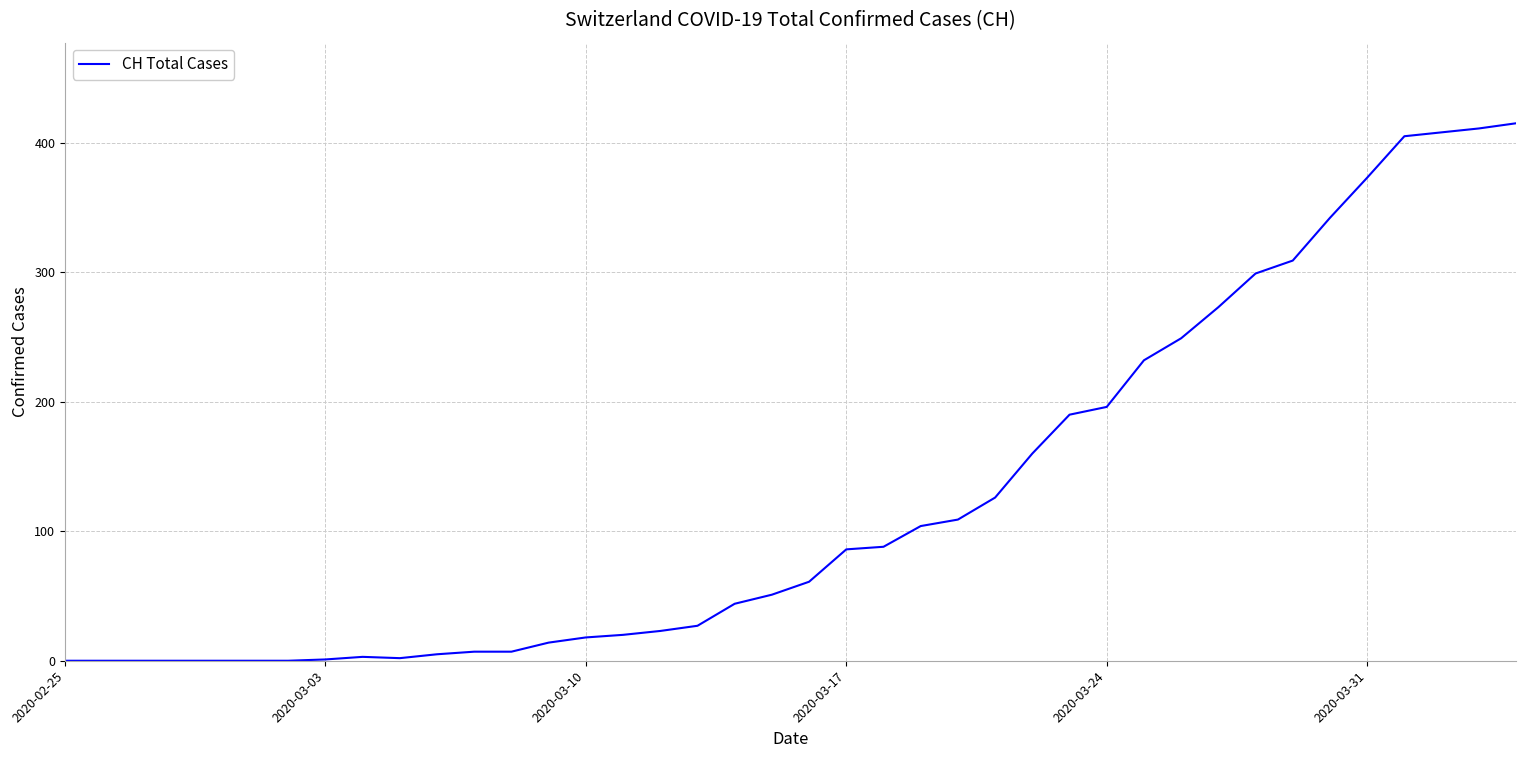

What is the greatest value displayed?

415